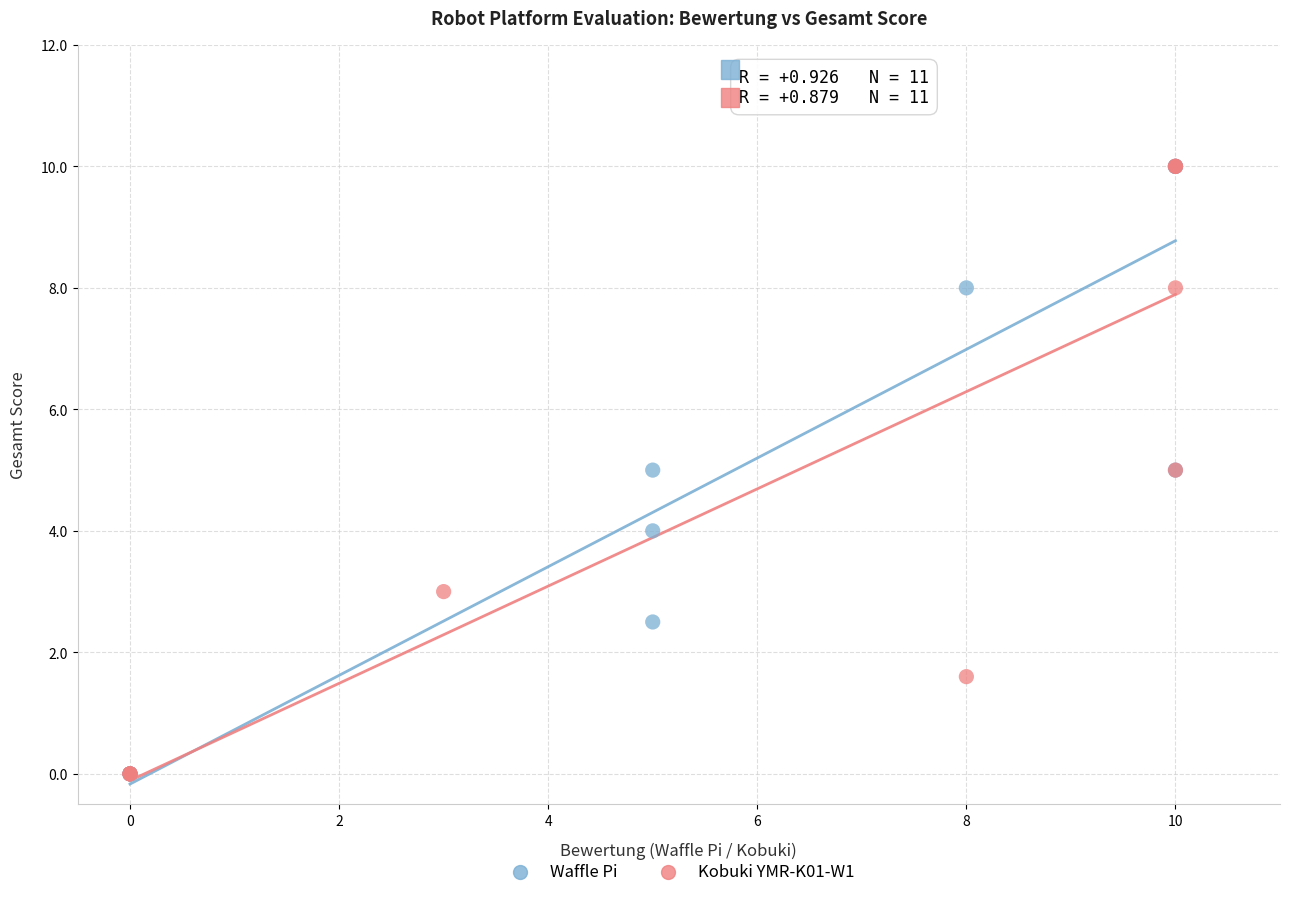

What are all the series names shown in the legend?

Waffle Pi, Kobuki YMR-K01-W1